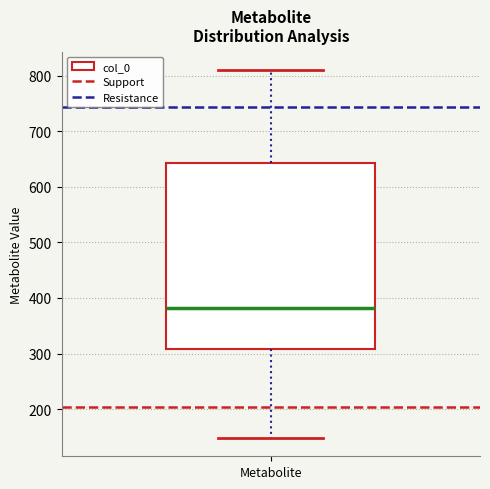

Transcribe this box plot: give where the median line is, the range the box spans, and where the two whiskers end, as read against the y-axis. The values are not printed on the chart, so give them approximately, as read against the axis.

median 380, box 310 to 640, whiskers 150 to 810